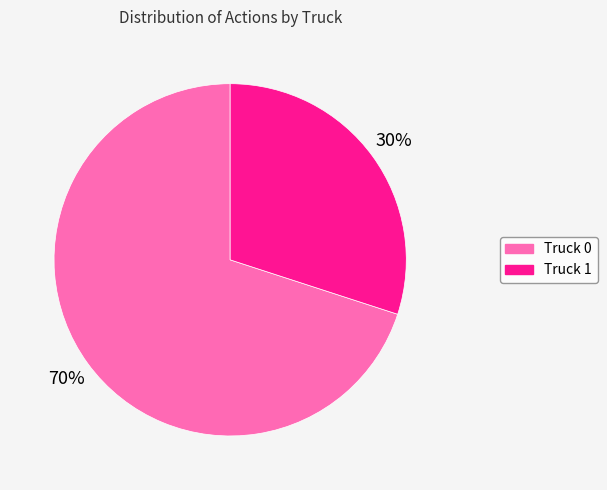

What percentage is the Truck 1 slice, to the nearest percent?

30%